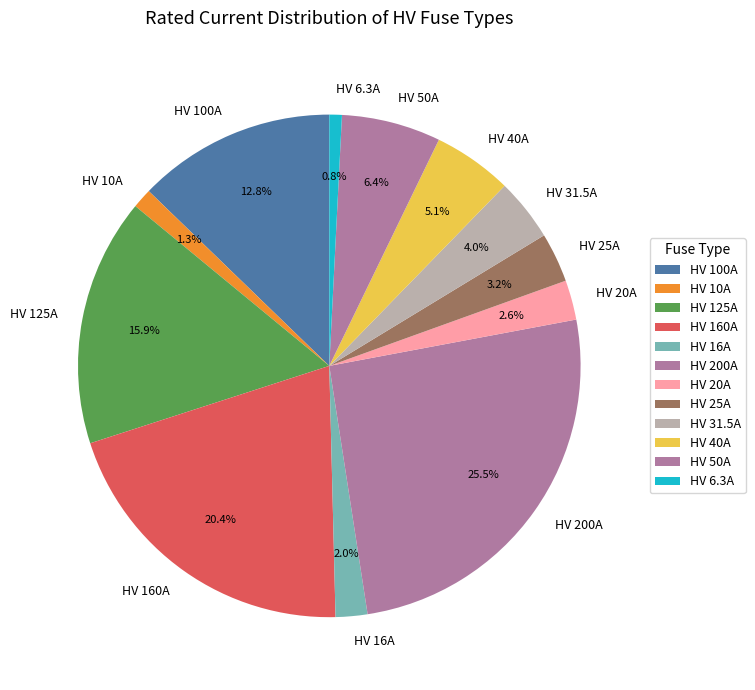

The HV 25A slice represents 3% of the pie. True or false?

True